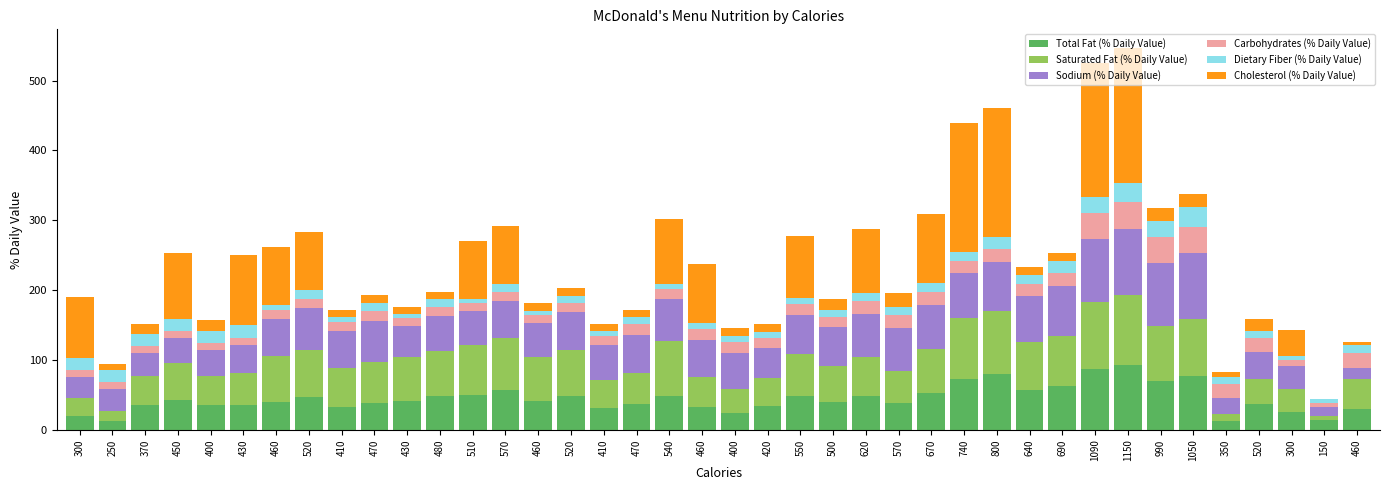

What are all the series names shown in the legend?

Total Fat (% Daily Value), Saturated Fat (% Daily Value), Sodium (% Daily Value), Carbohydrates (% Daily Value), Dietary Fiber (% Daily Value), Cholesterol (% Daily Value)